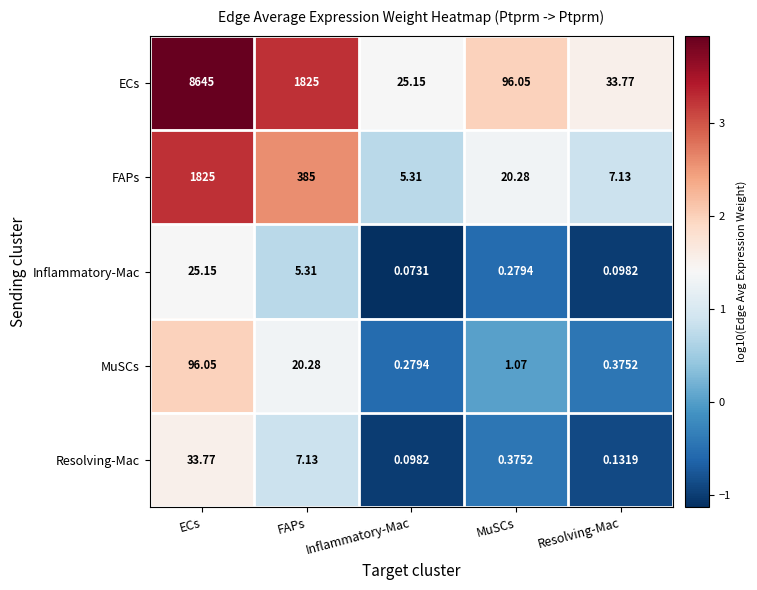

Which series changed the most between FAPs and MuSCs?

ECs